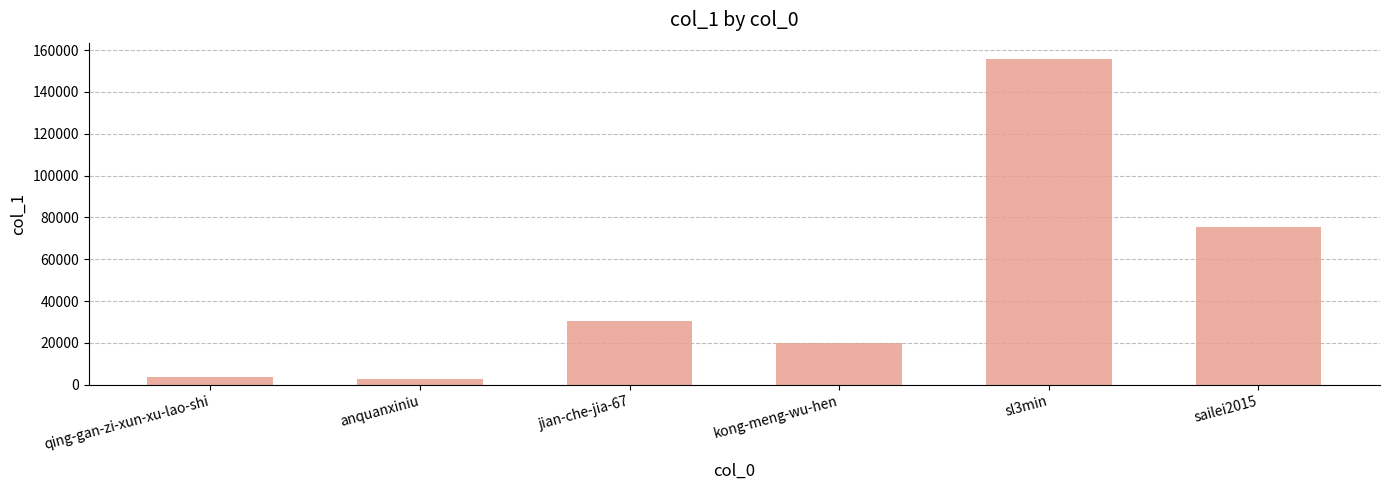

At which label is the value closest to 79222?

sailei2015